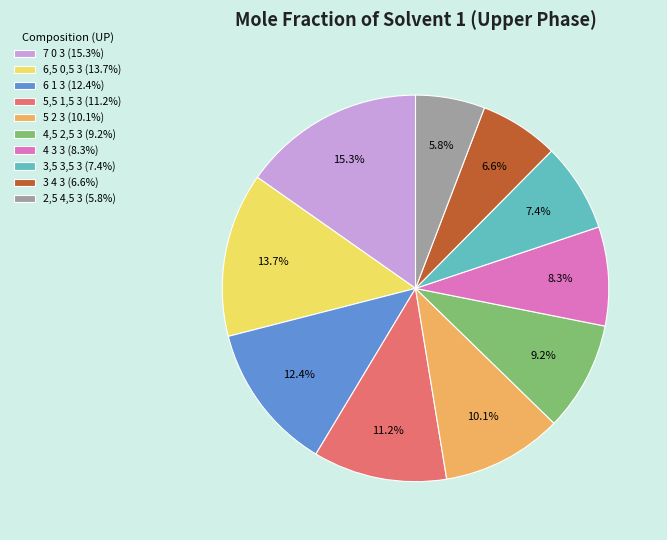

What is the largest slice in the pie chart?

7 0 3